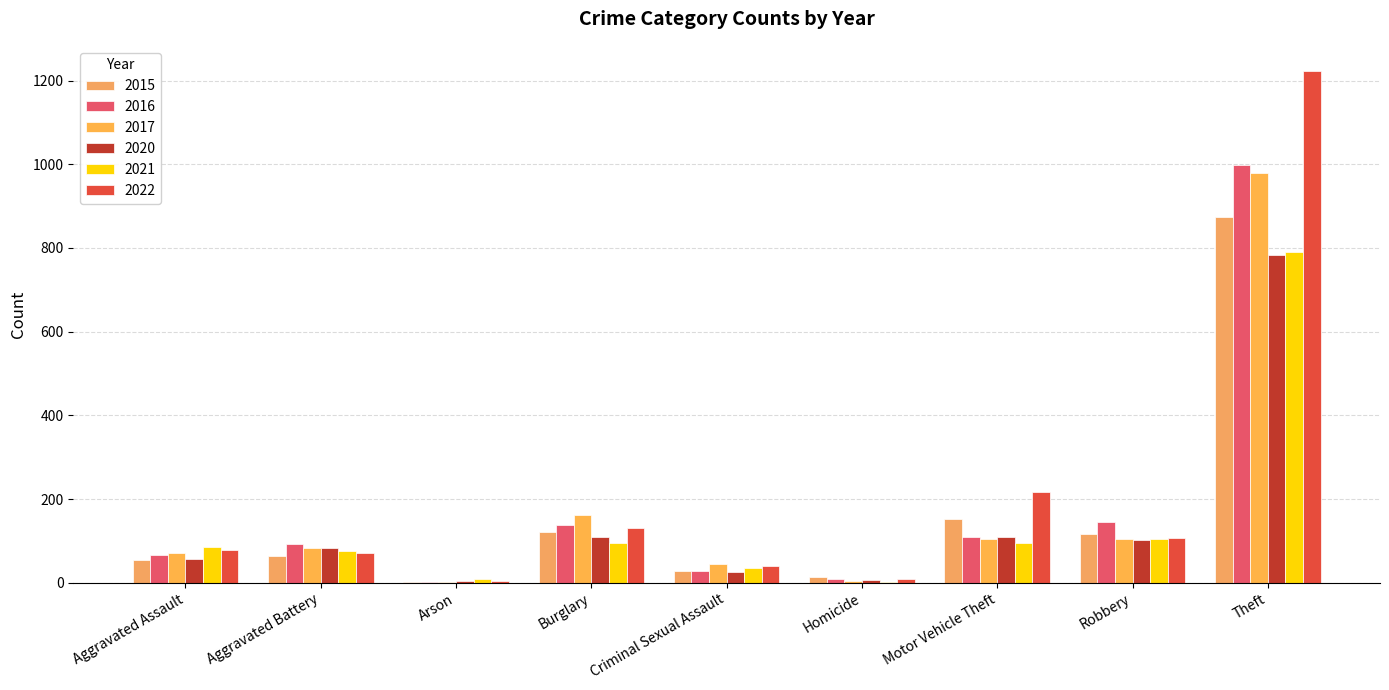

What is the difference between the 2022 values at Burglary and Aggravated Battery?

60